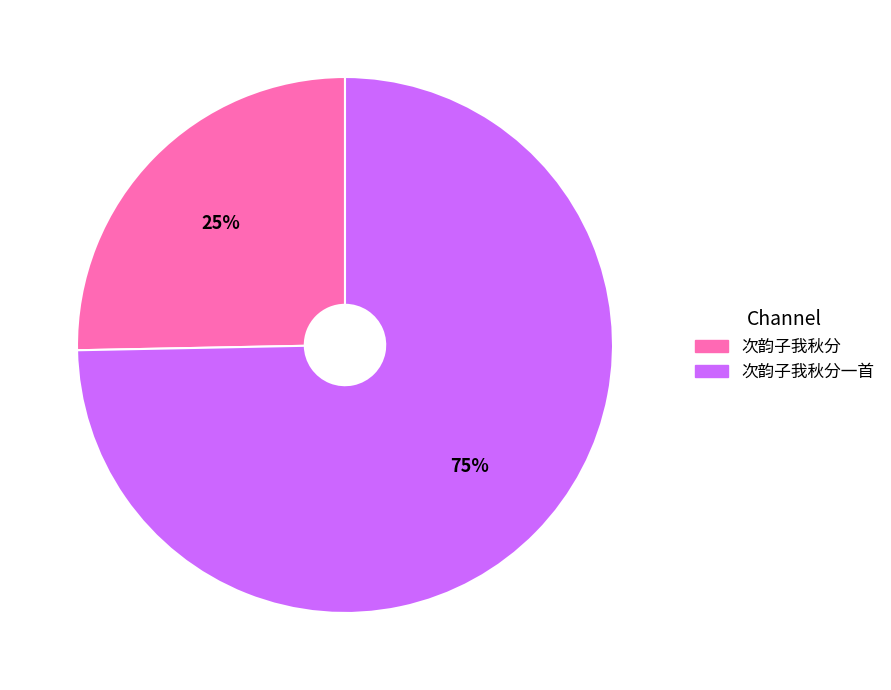

Combined, do 次韵子我秋分 and 次韵子我秋分一首 account for over 50%?

Yes